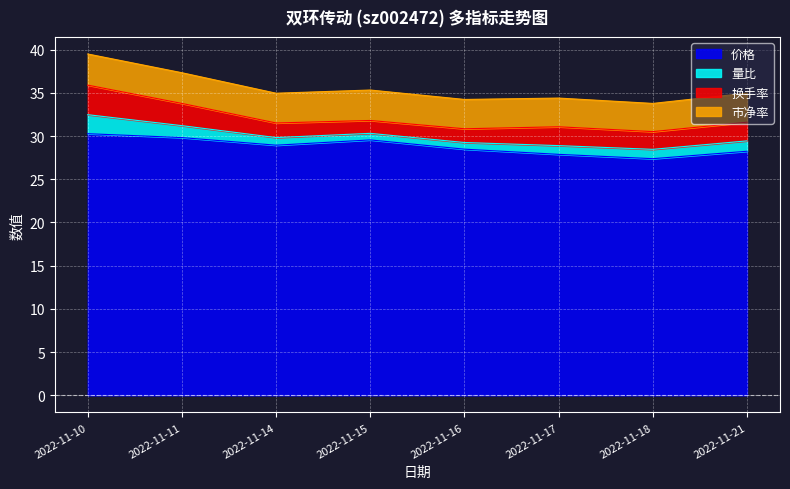

What is the value of the 价格 point at the 2nd from the left?

29.8